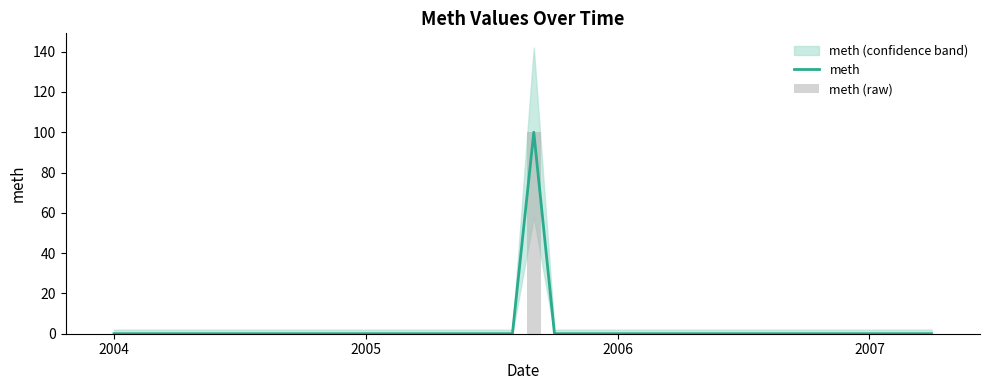

What is the highest value of the meth series?

100